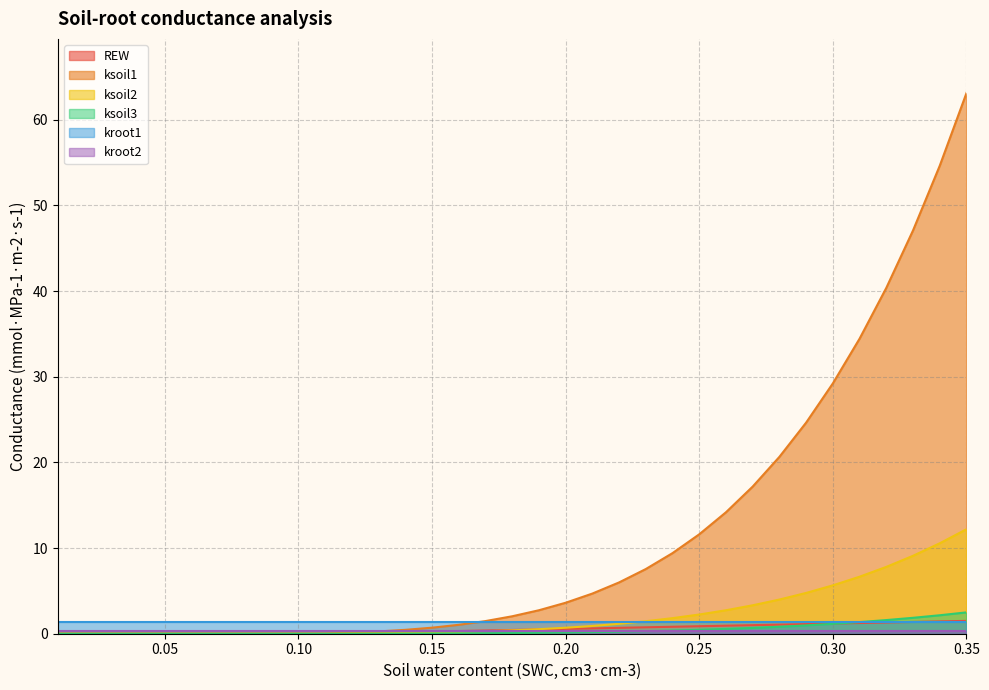

Does the chart have visible grid lines?

Yes